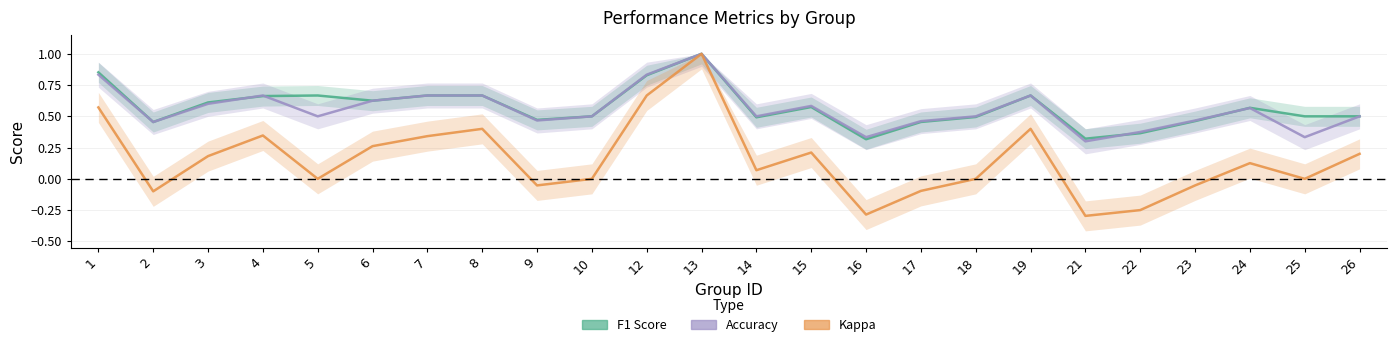

Is it true that F1 Score equals 0.4 at 7?

False